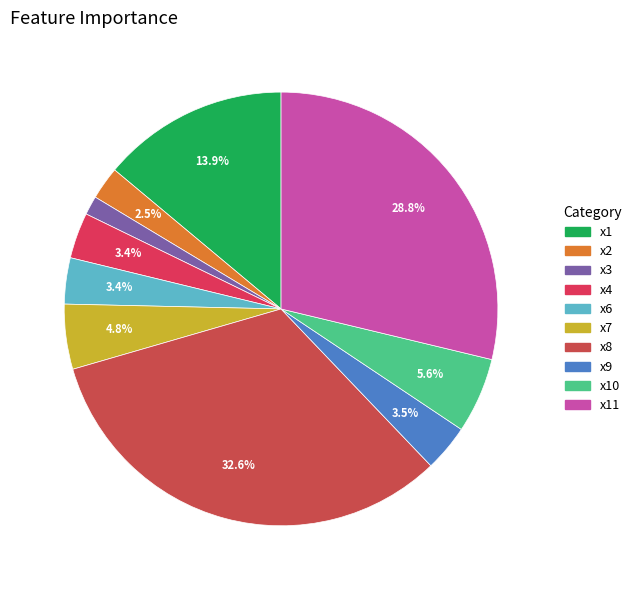

To the nearest percent, what percentage of the pie is x10?

6%